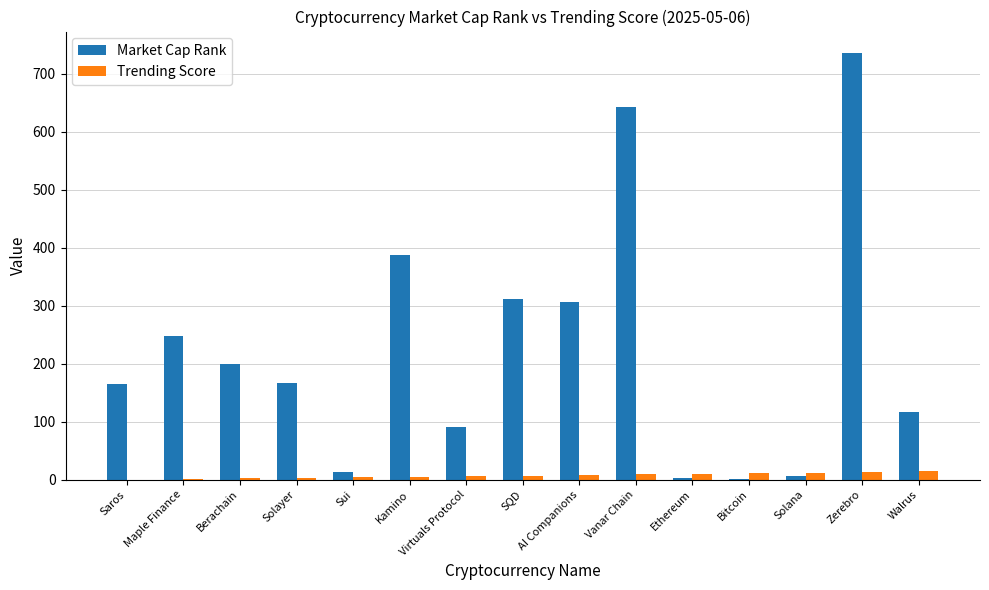

How many groups of bars are there?

15